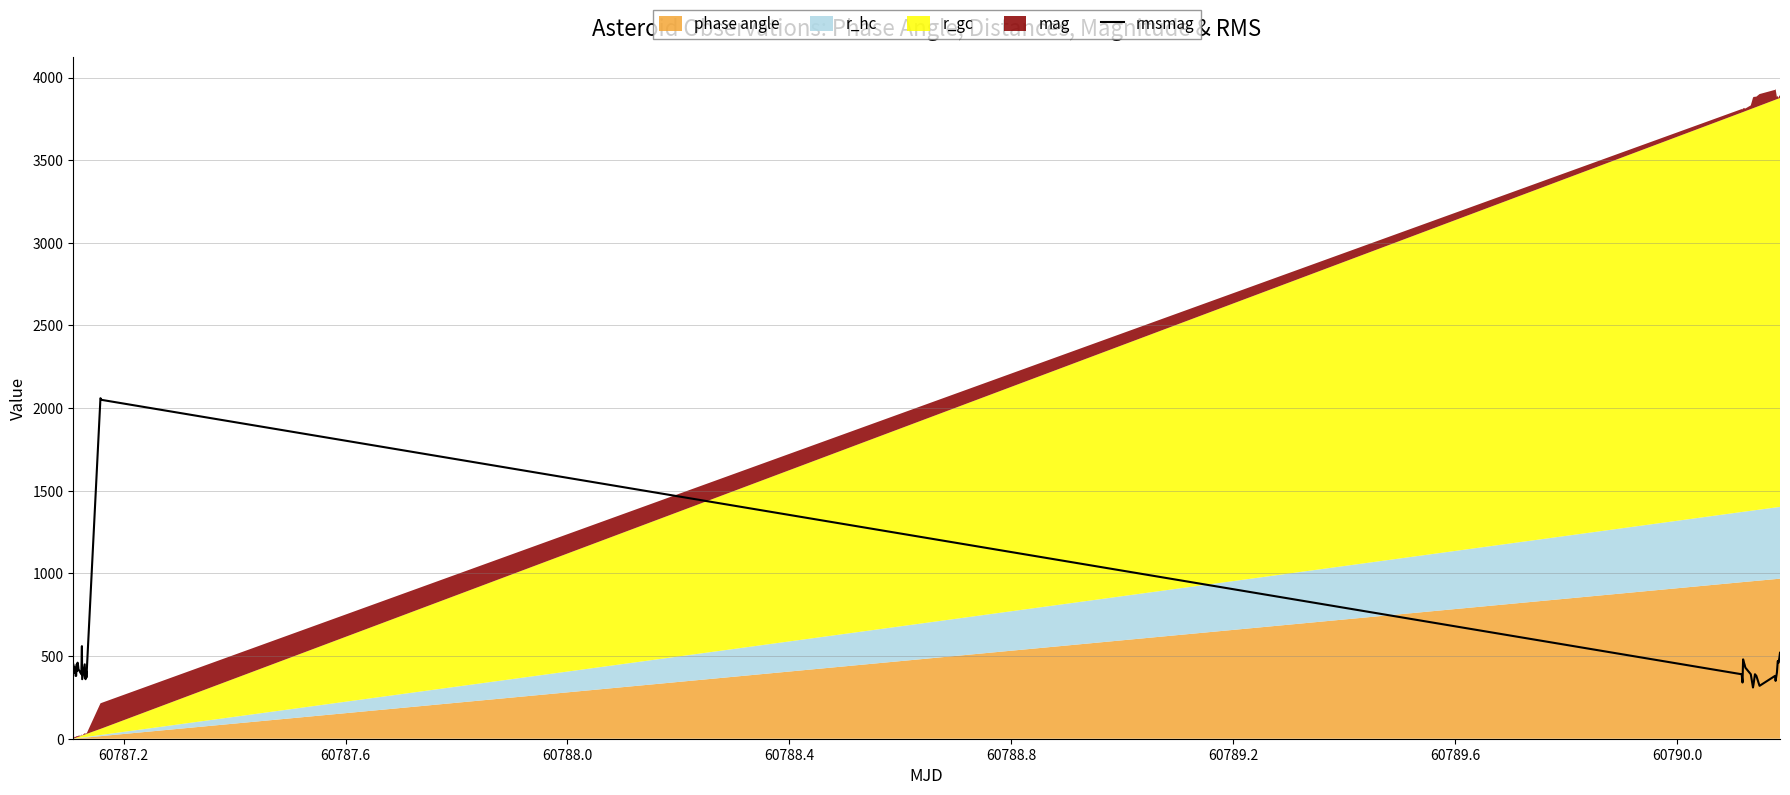

How many interior local peaks (higher than both neighbors) does the data have?

11